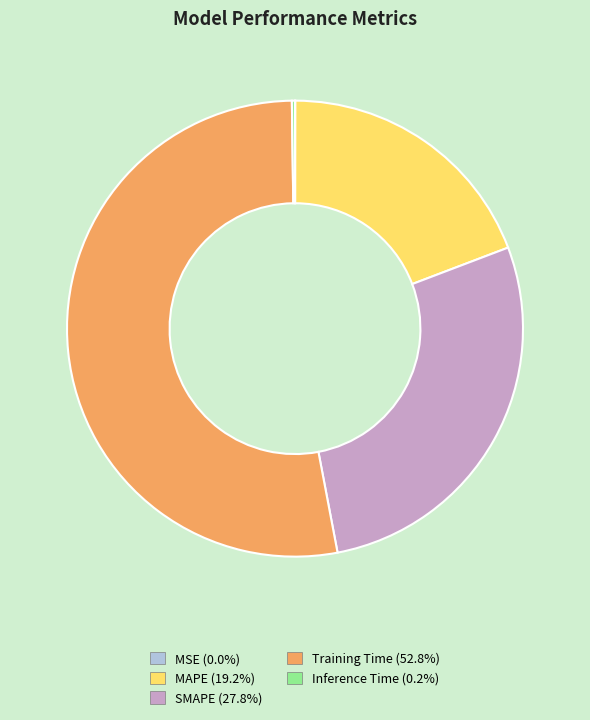

What is the majority slice?

Training Time